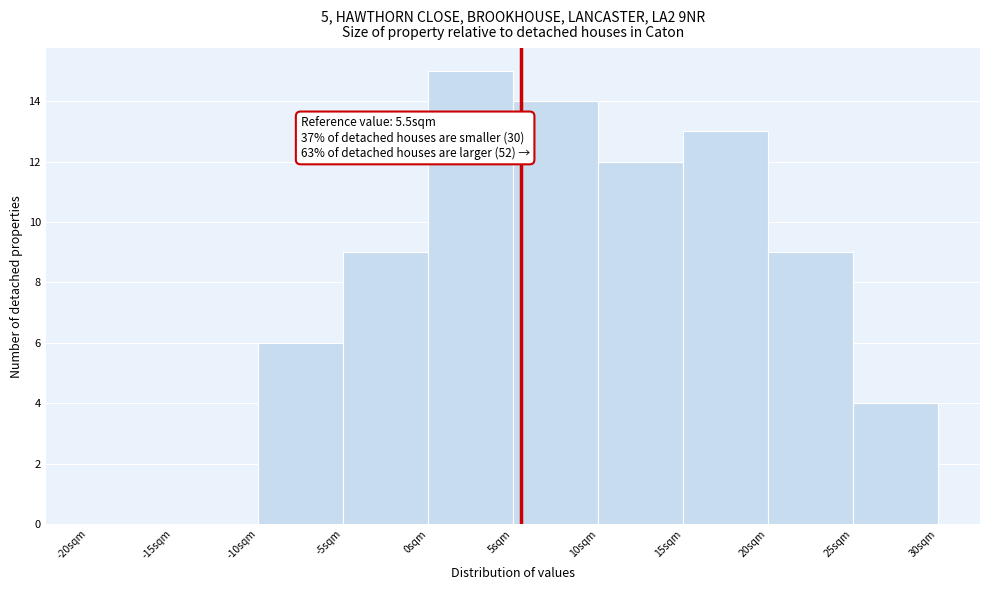

Which range on the x-axis has the tallest bar?

0 to 5